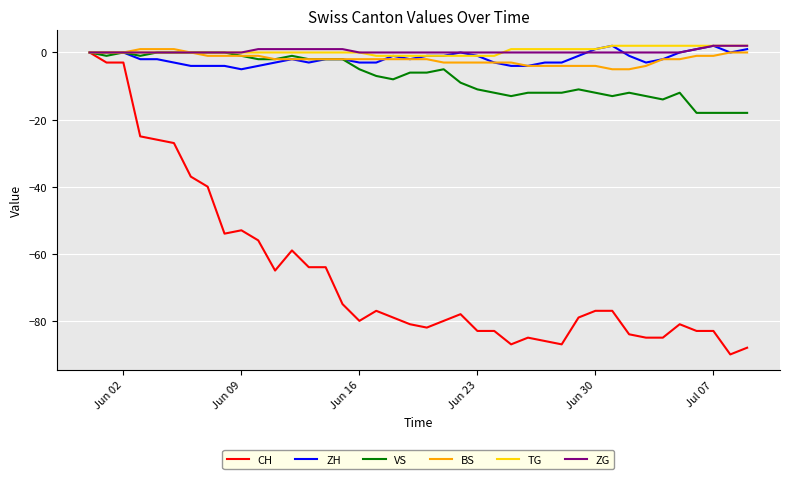

Which series has the largest range (max minus min)?

CH